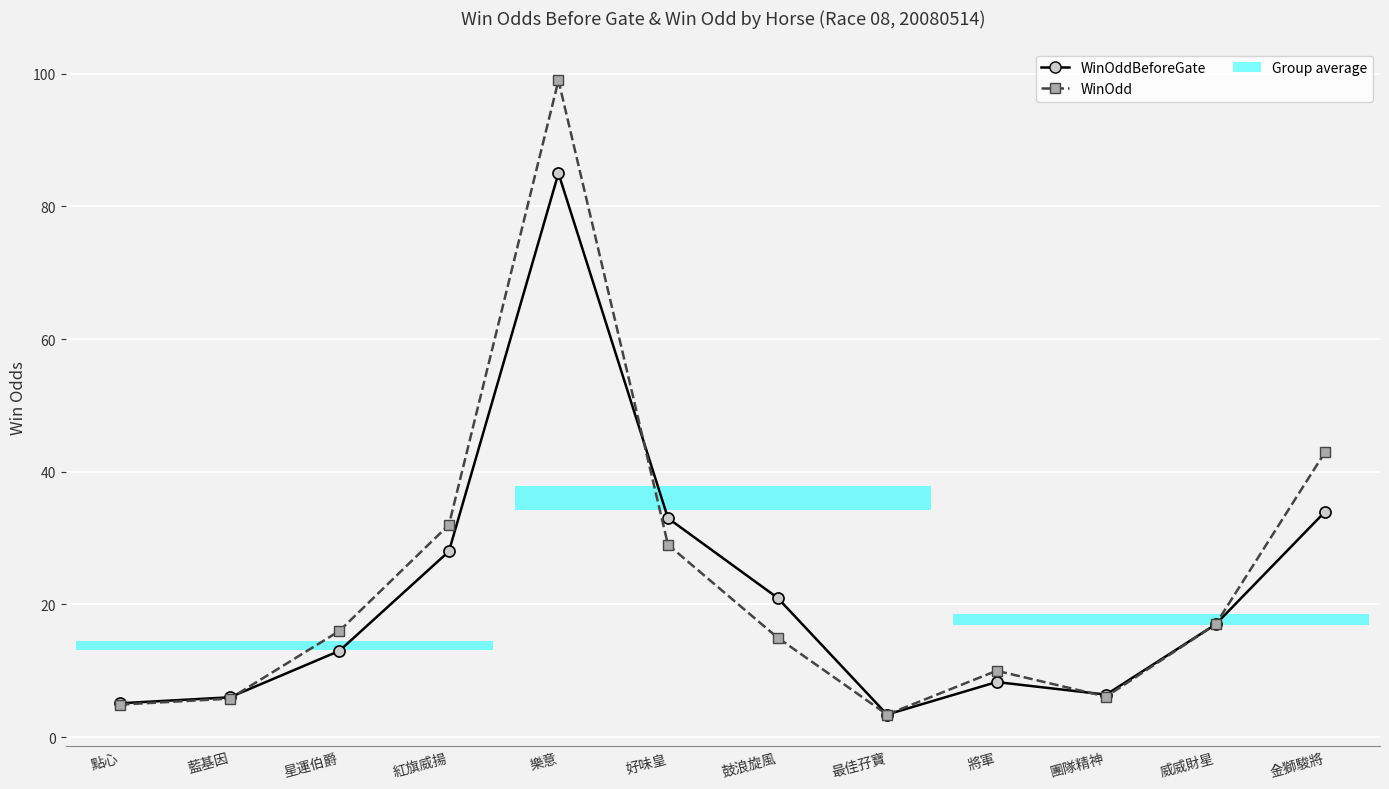

How many lines are shown in the chart?

2